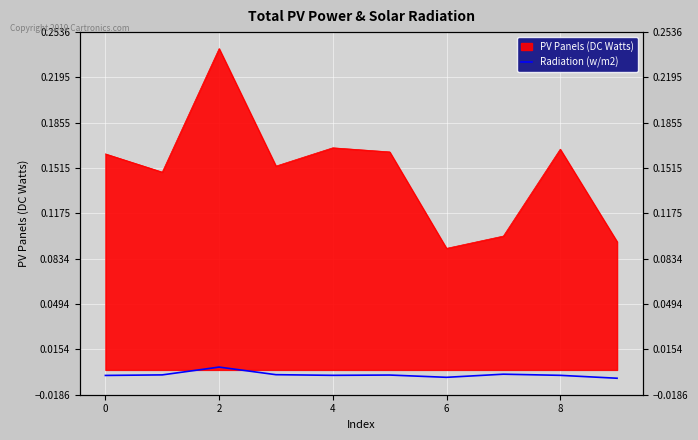

Where is the first local maximum?

2